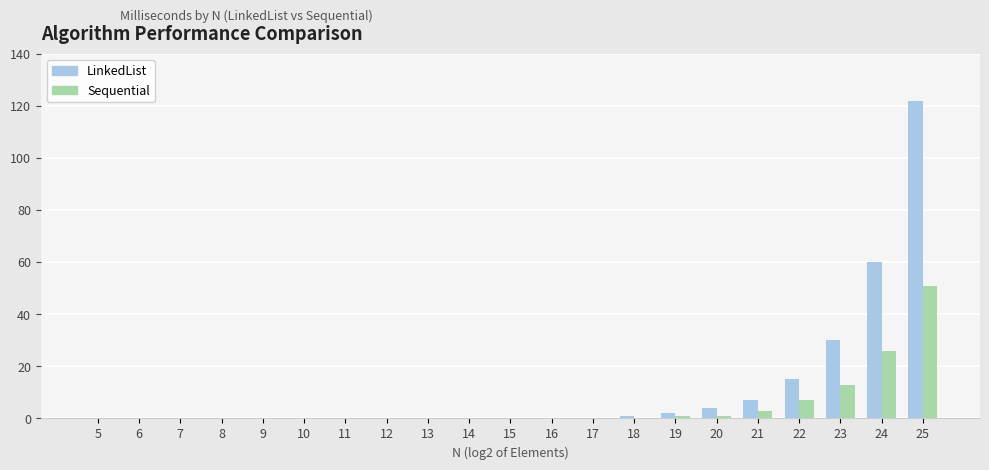

Between 15 and 25, which series saw the biggest shift?

LinkedList